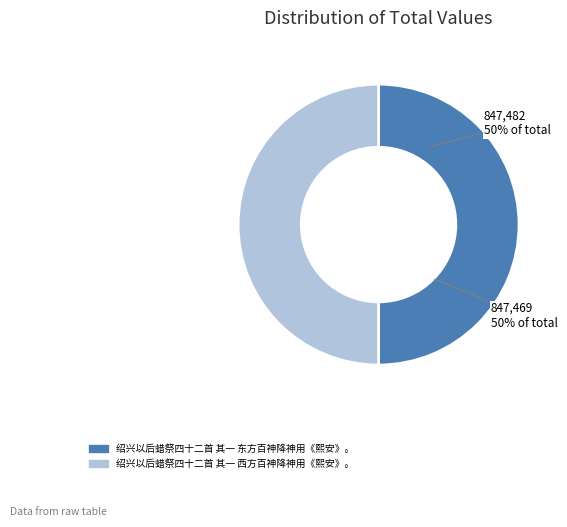

How many segments does this pie chart have?

2